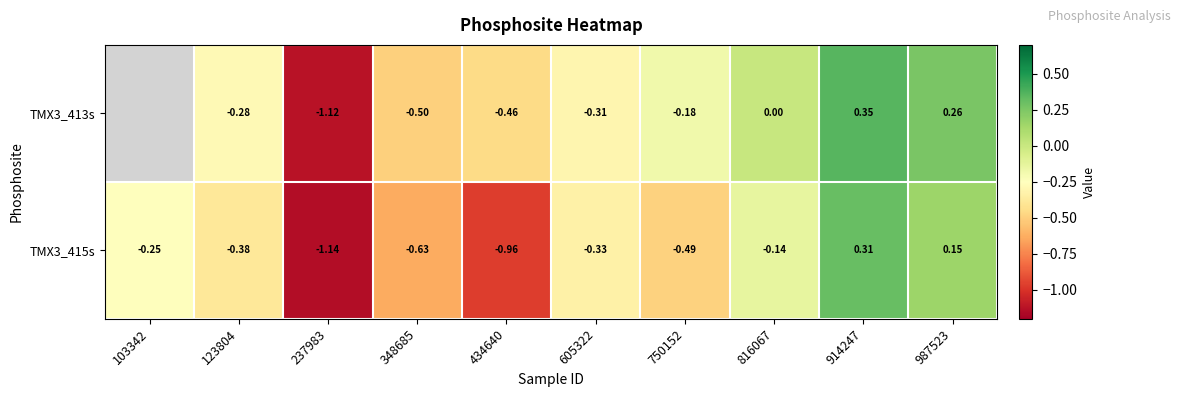

At which label does TMX3_413s first exceed 0?

816067